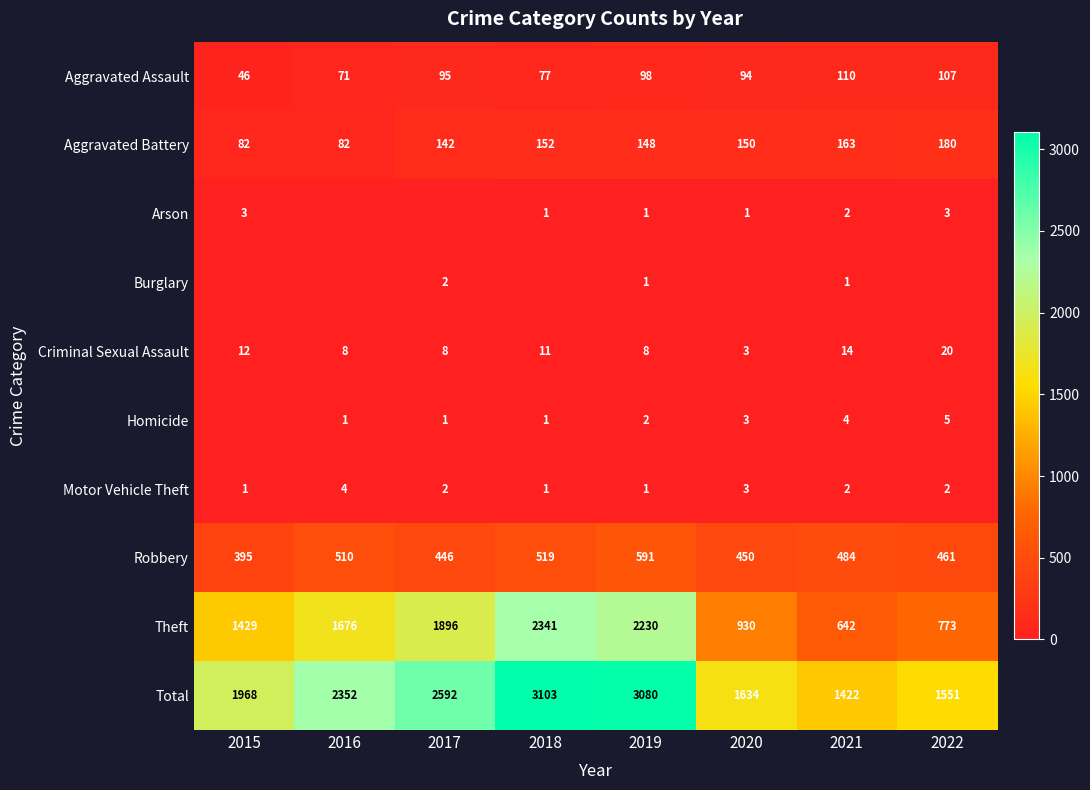

The value of Burglary at 2021 is 1. True or false?

True